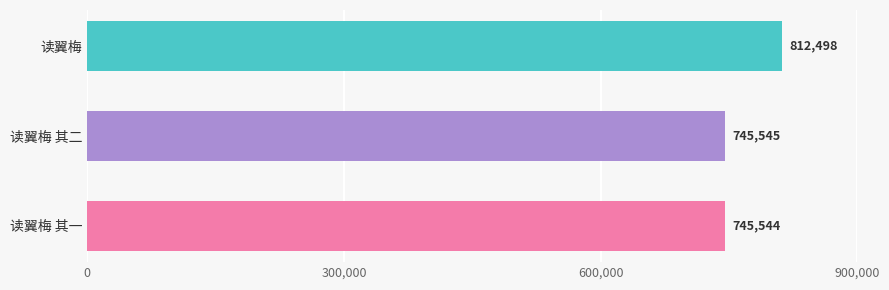

What is the sum of all values?

2303587